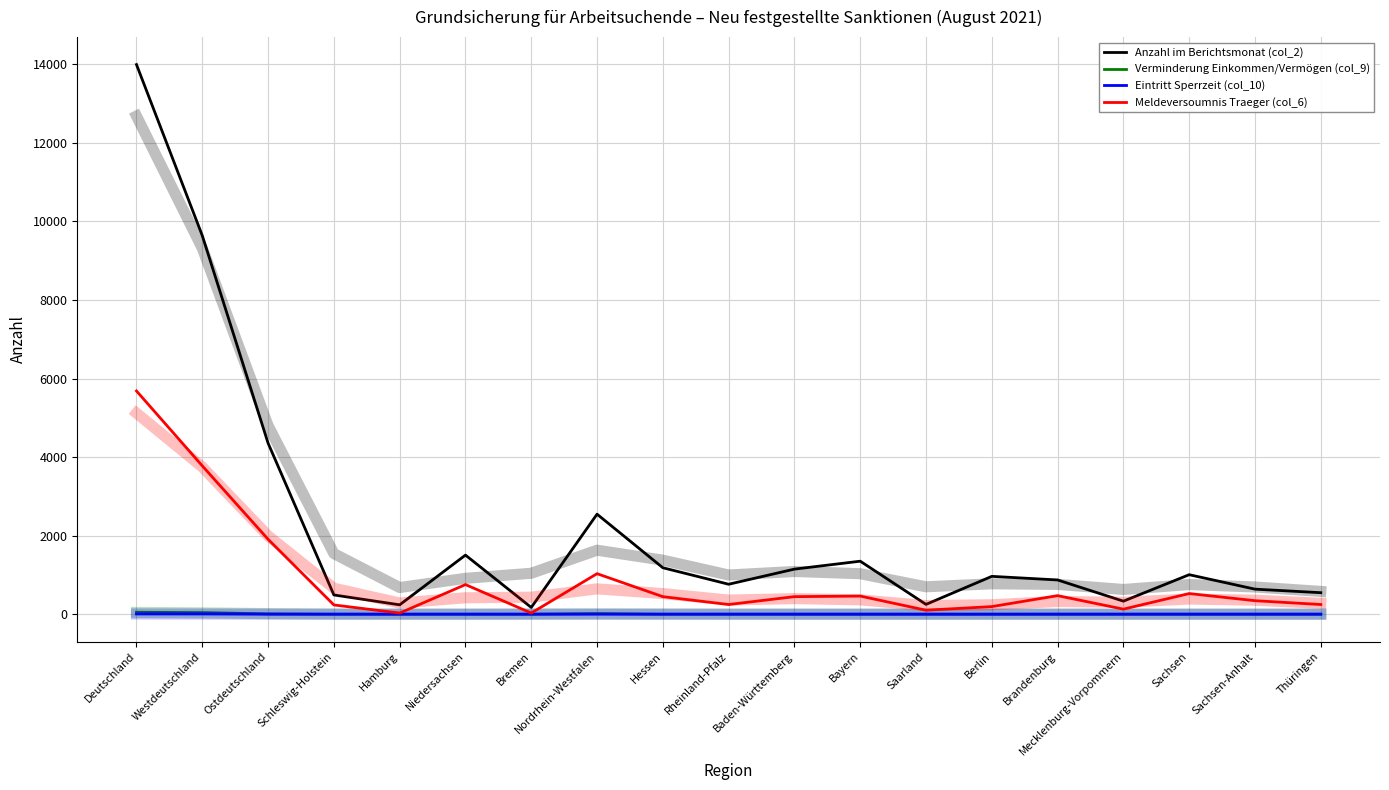

At which label does Meldeversoumnis Traeger (col_6) first exceed 446?

Deutschland